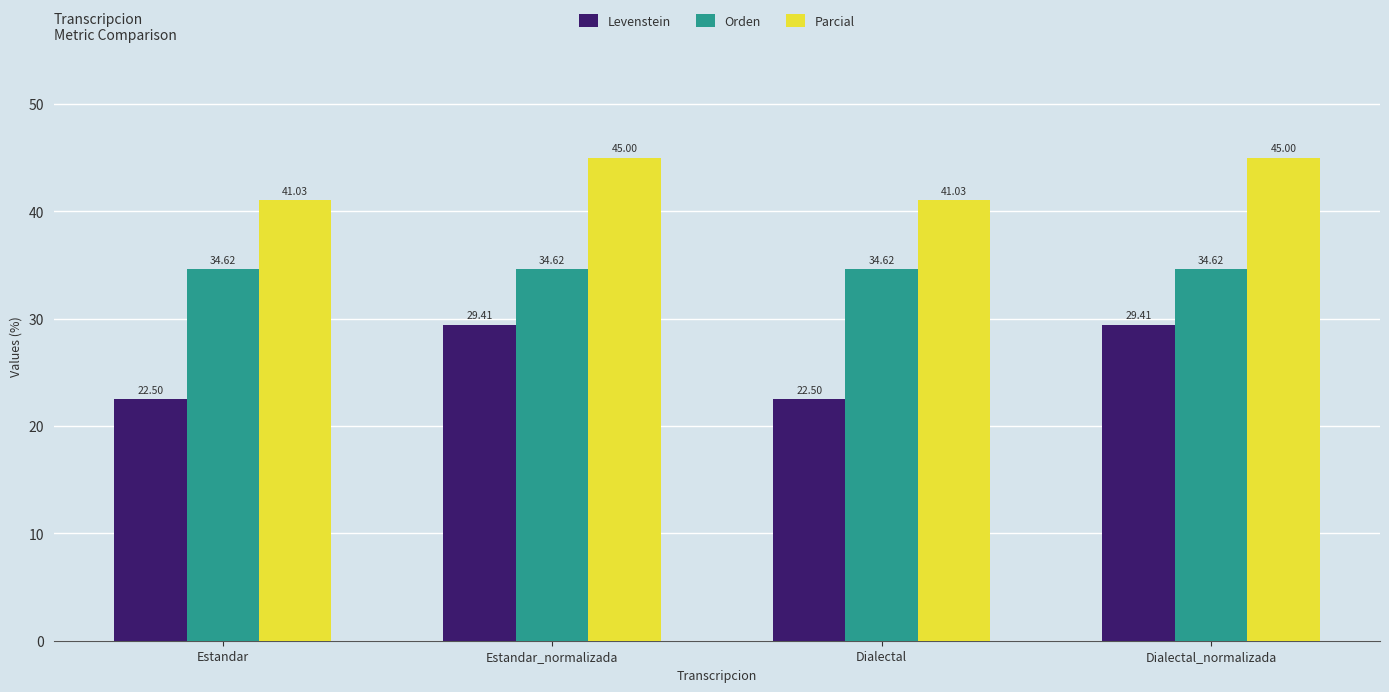

What is the label of the 2nd bar from the left?

Estandar_normalizada